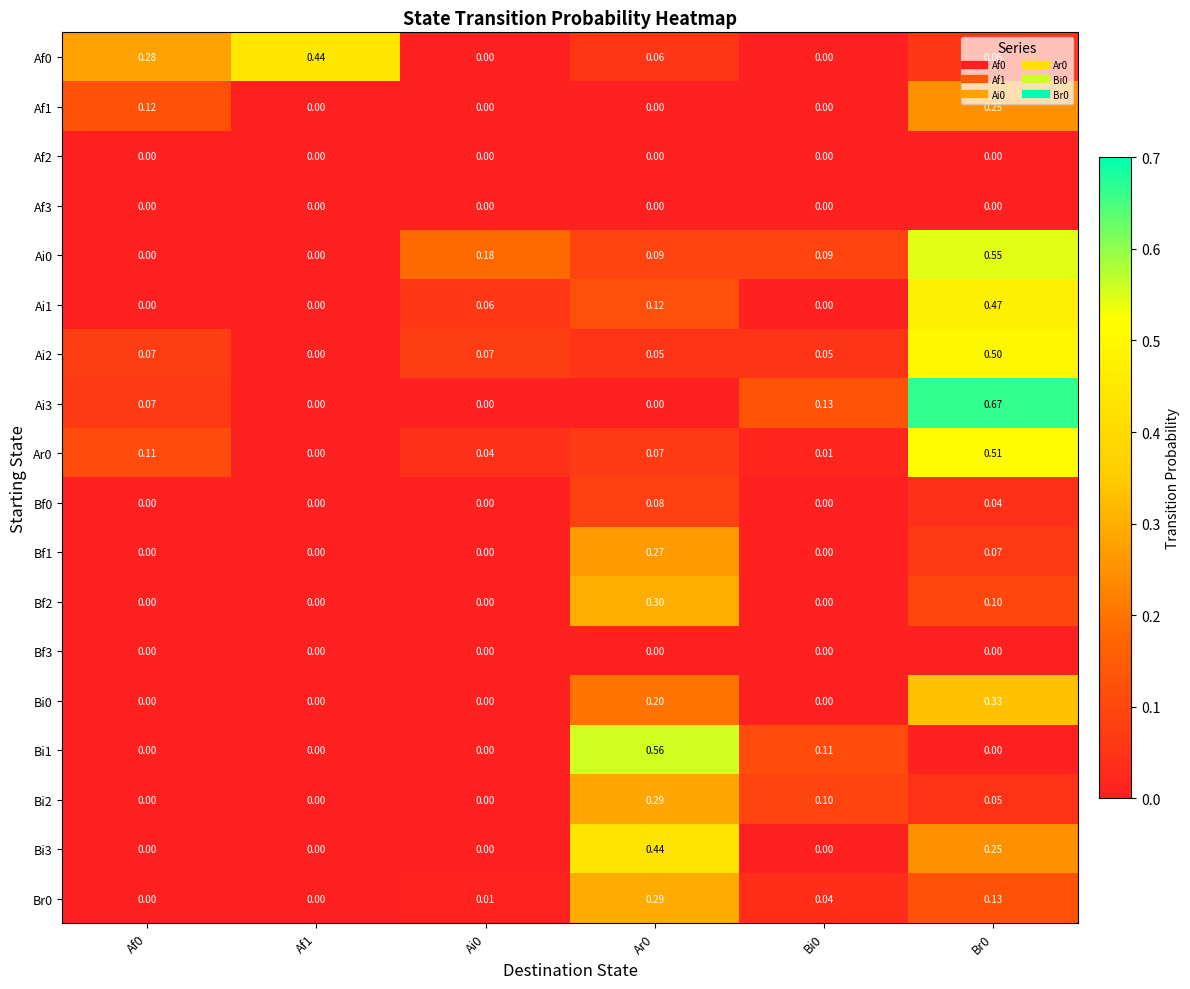

How many series are shown in this chart?

18